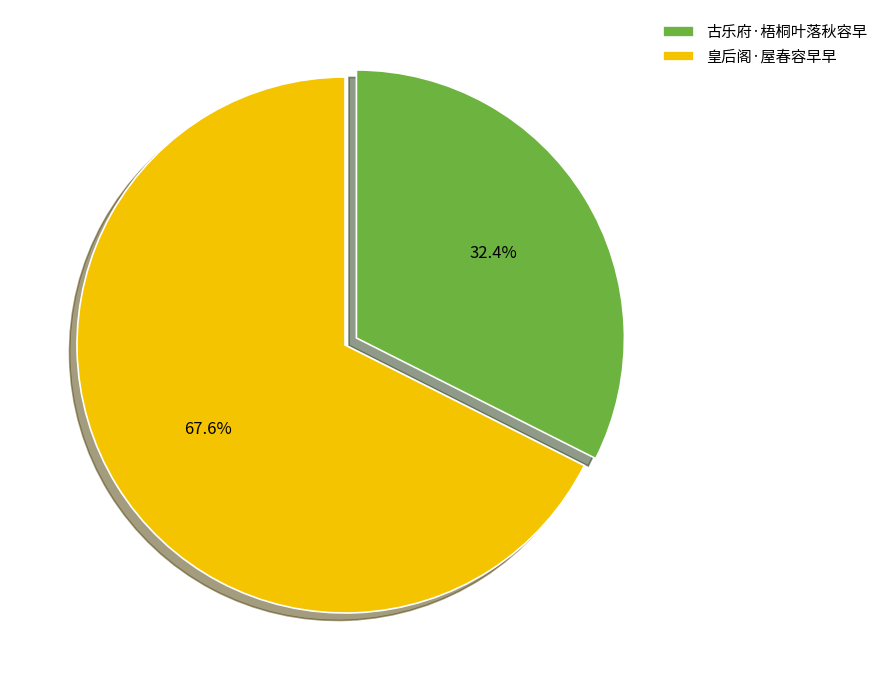

Which has a higher value, 古乐府·梧桐叶落秋容早 or 皇后阁·屋春容早早?

皇后阁·屋春容早早